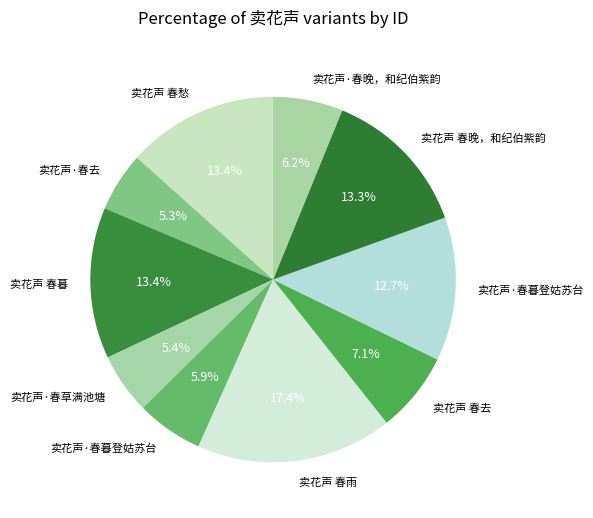

How many slices are in this pie chart?

10